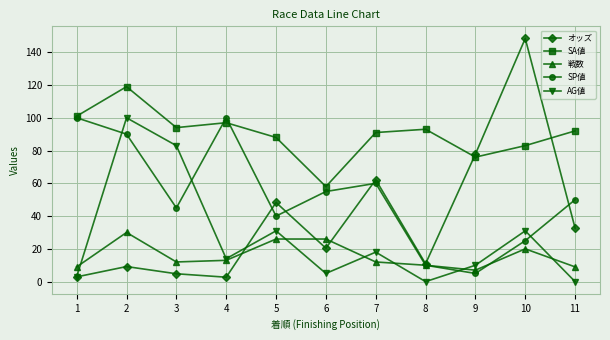

Is it true that SP値 equals 52.9 at 4?

False